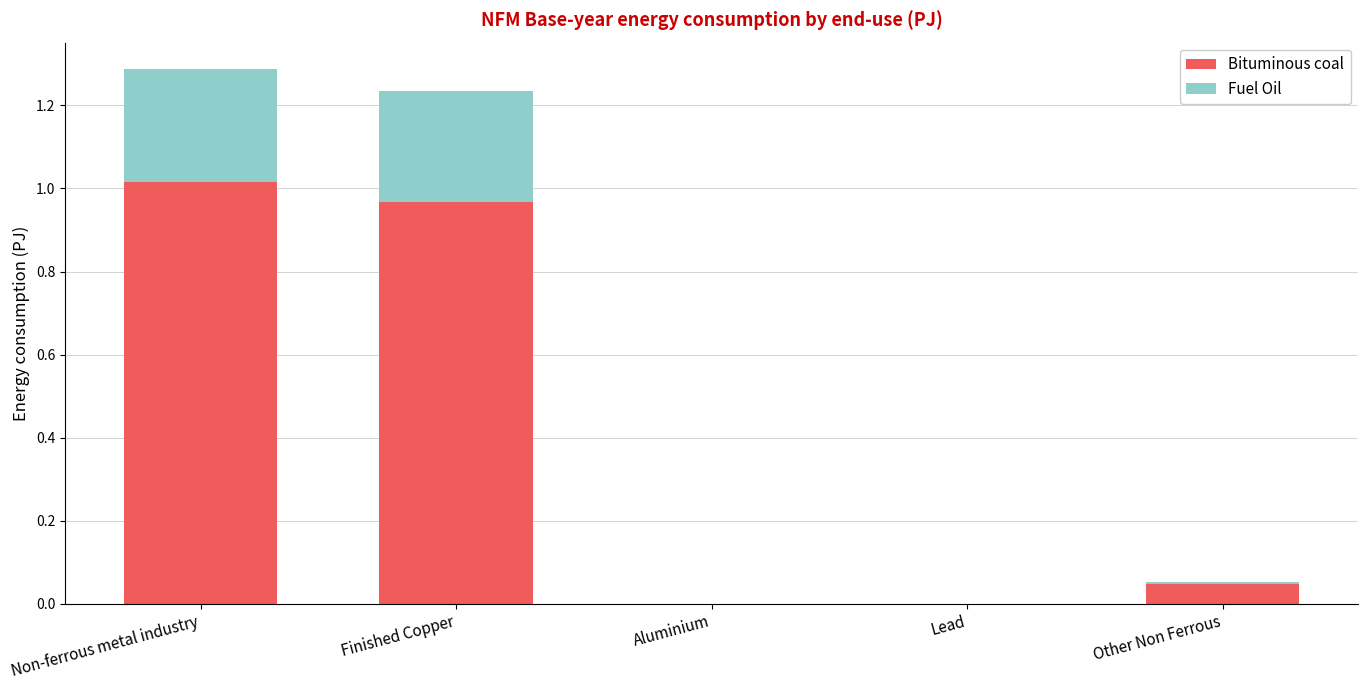

Is it true that Bituminous coal equals 0.0 at Lead?

True